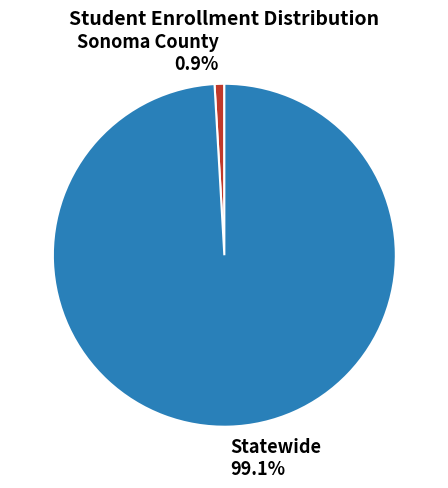

To the nearest percent, what is the difference between the Statewide and Sonoma County slice percentages?

98%